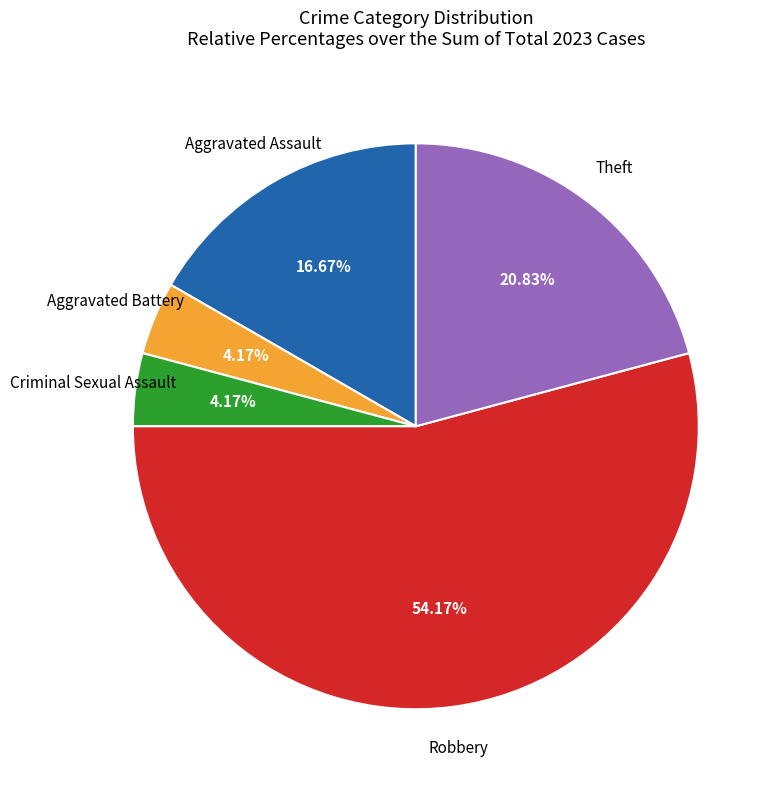

Is there a majority slice in this chart?

Yes